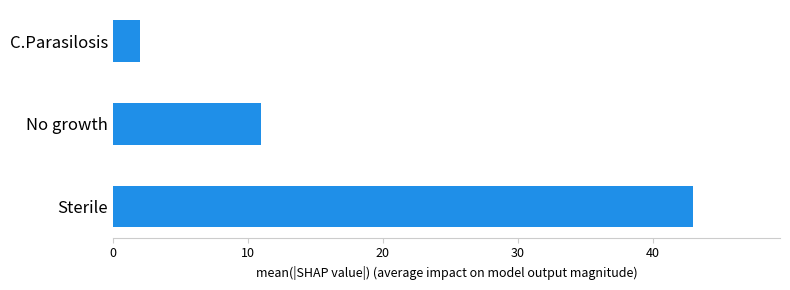

Approximately how many times larger is the value at Sterile compared to C.Parasilosis?

21.5